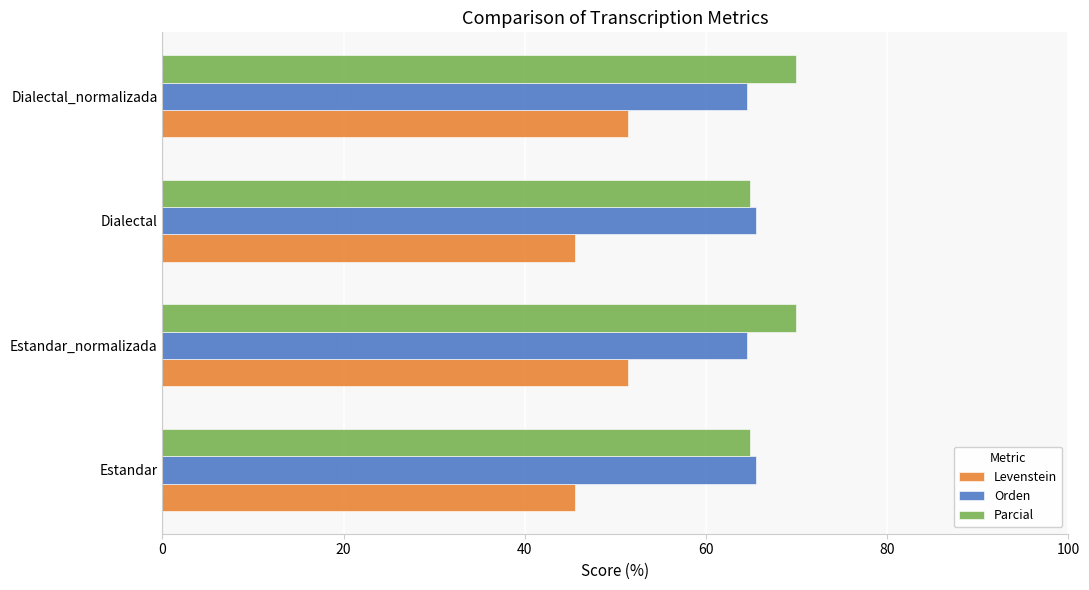

What is the difference between the highest and lowest values at Estandar?

20.0